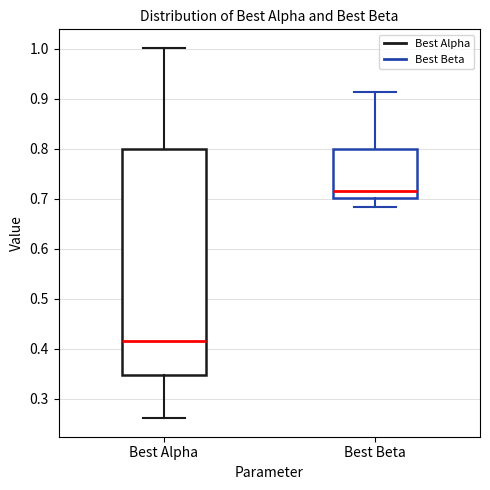

Which box has the lowest median line?

Best Alpha